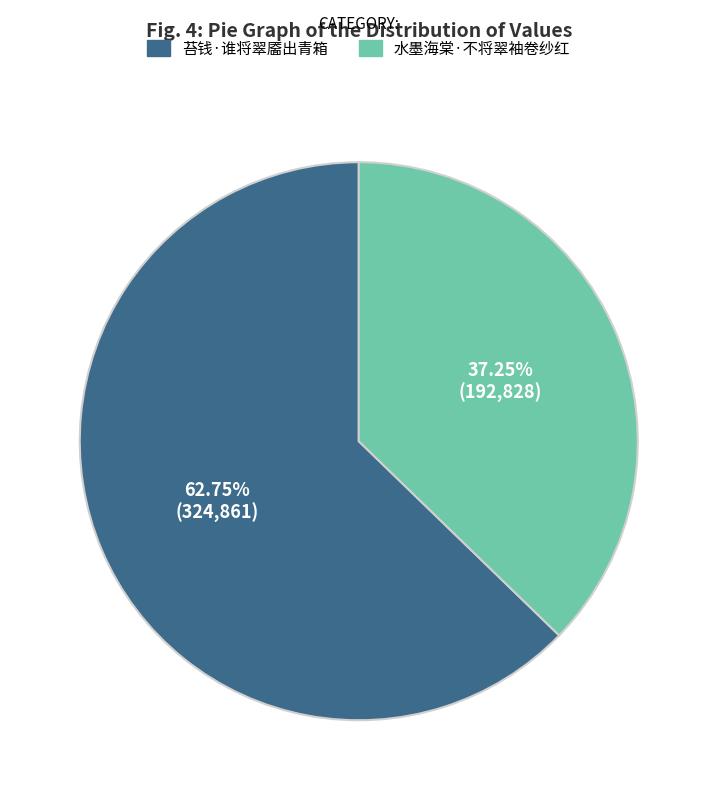

Approximately how many times larger is the value at 水墨海棠·不将翠袖卷纱红 compared to 苔钱·谁将翠靥出青箱?

0.6